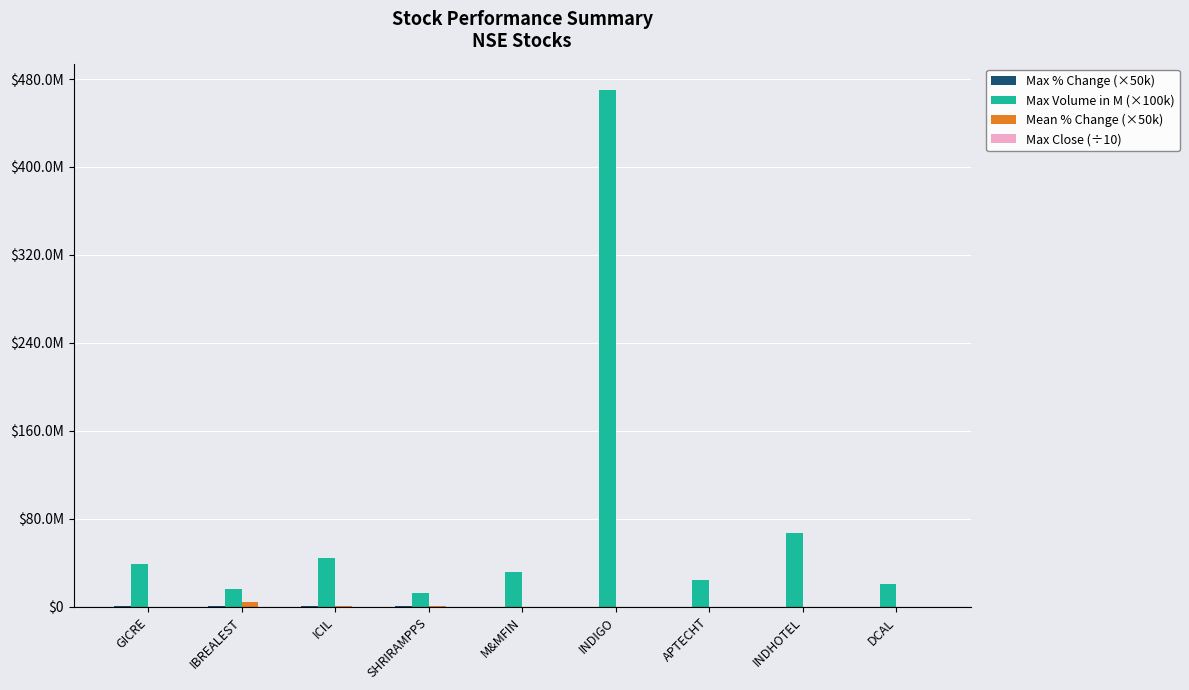

Is it true that Max Volume in M (×100k) equals 18340096.6 at INDHOTEL?

False